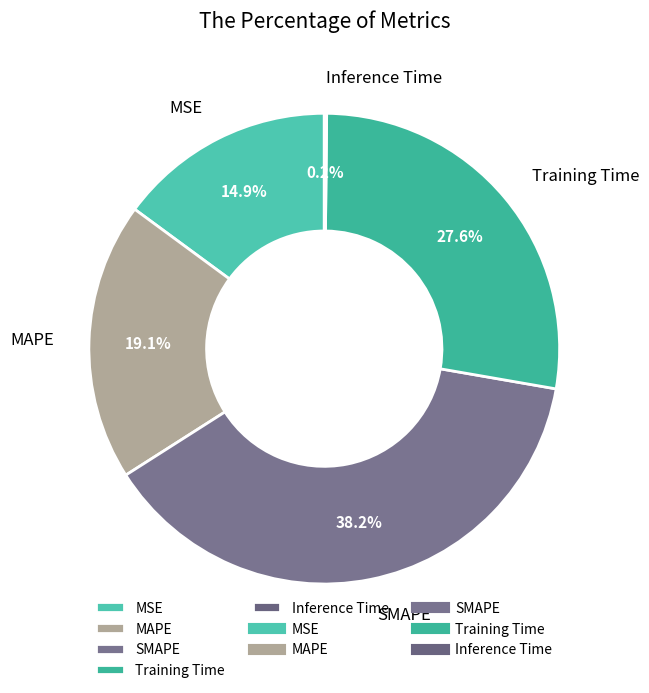

Which category has the biggest portion of the pie?

SMAPE